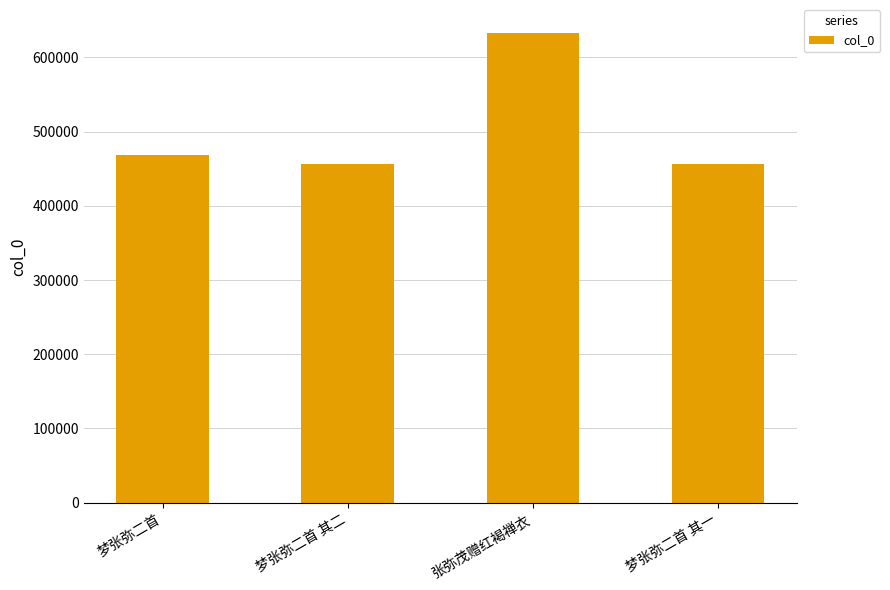

The value at 梦张弥二首 其一 is 456943. True or false?

True